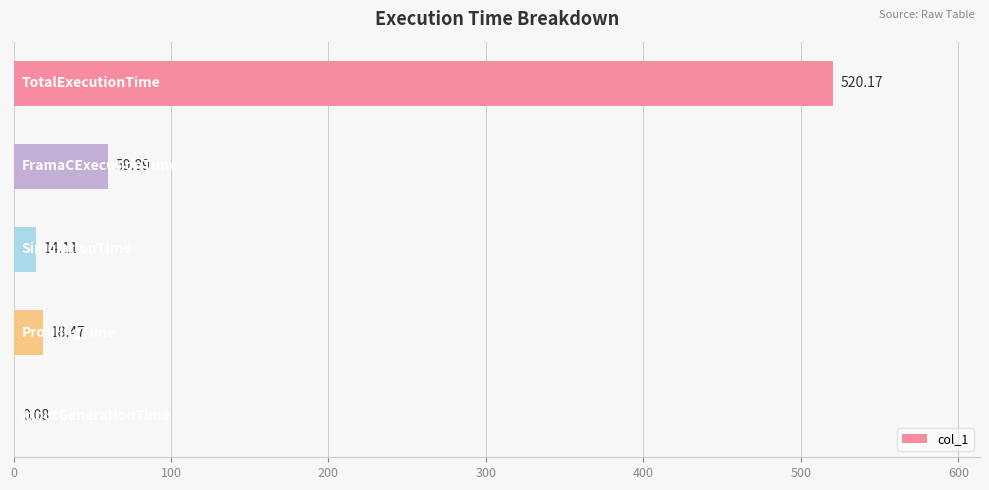

What is the greatest value displayed?

520.2